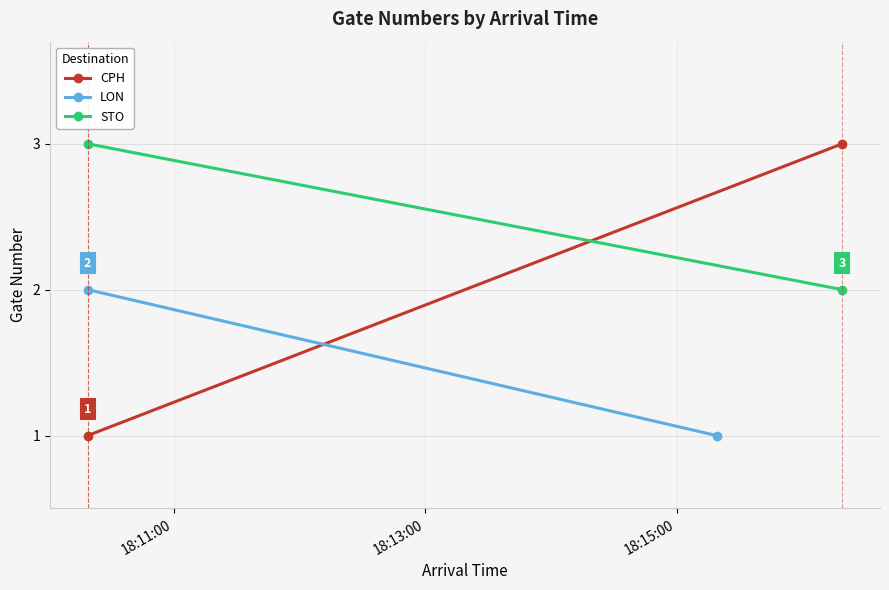

What is the value of the STO point at the 2nd from the left?

2